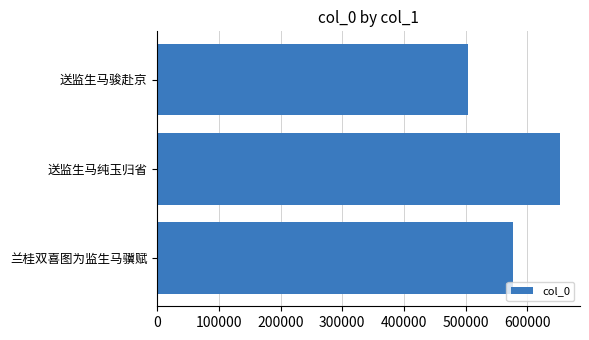

Rank the categories by value from lowest to highest.

送监生马骏赴京, 兰桂双喜图为监生马骥赋, 送监生马纯玉归省